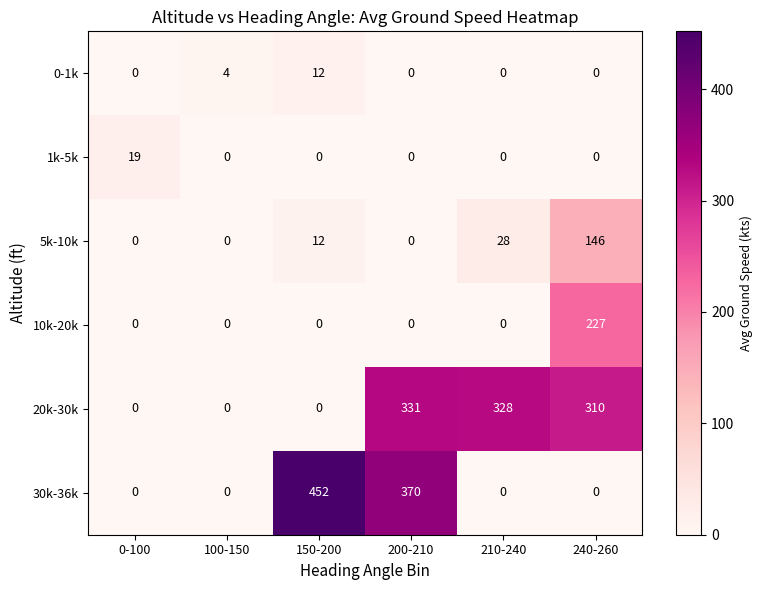

At how many categories does at least one series exceed 46?

4